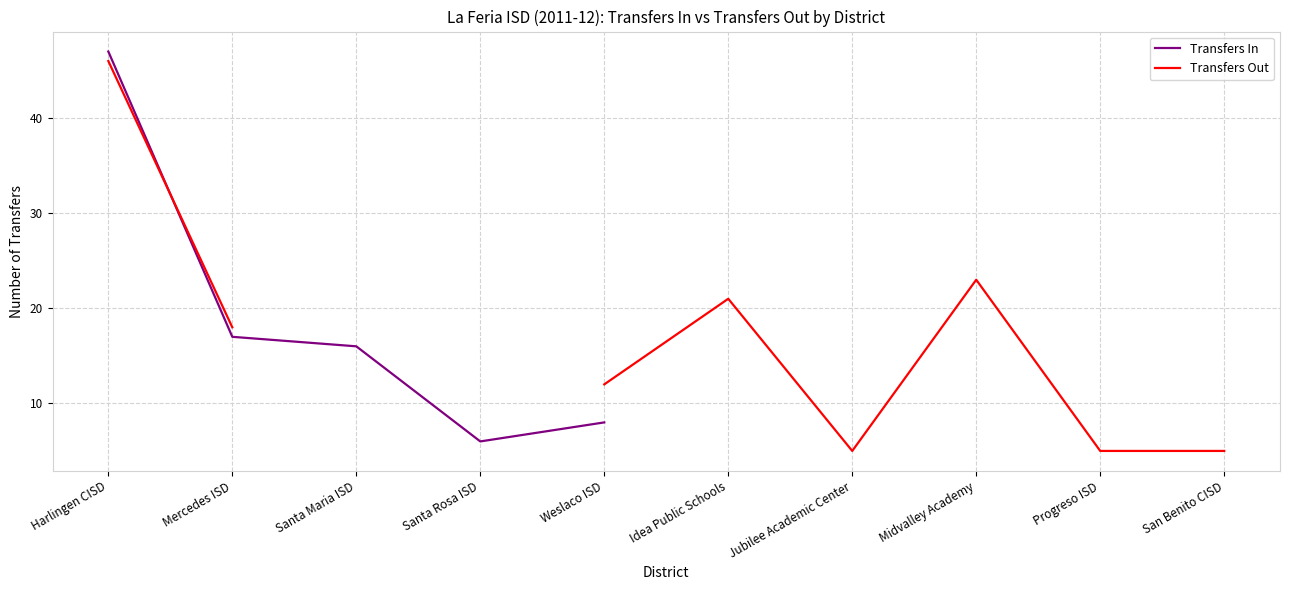

Does the chart display data point markers on the line(s)?

No